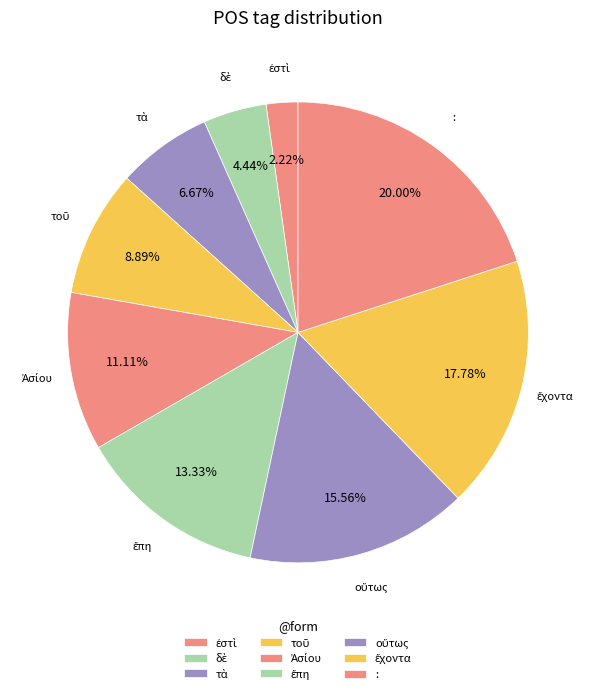

Count the number of slices in the pie.

9